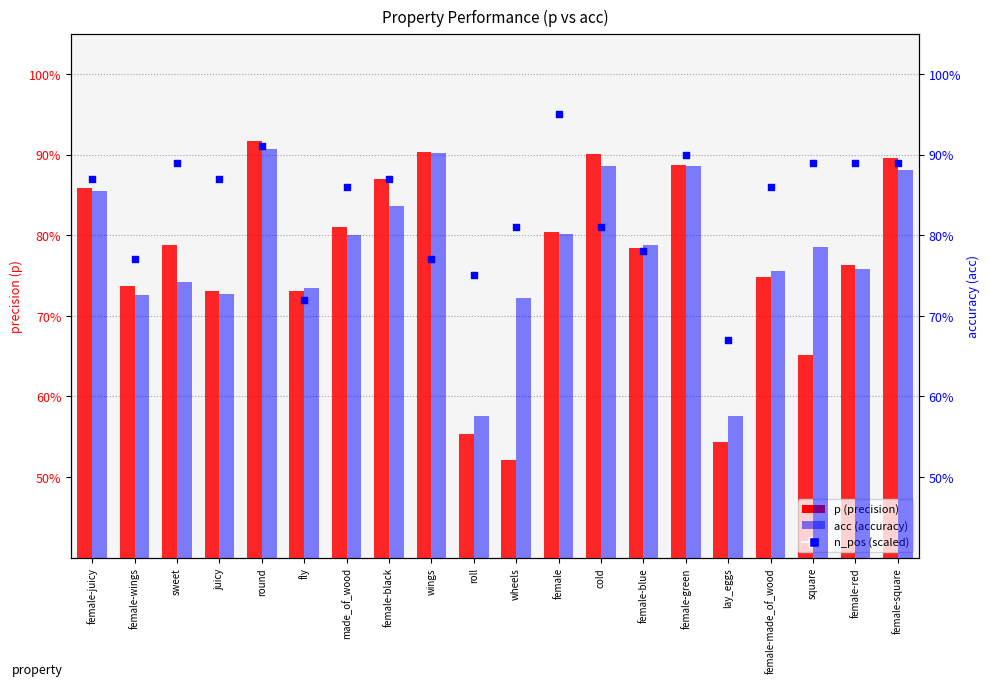

What are all the series names shown in the legend?

p, n_pos (scaled), acc